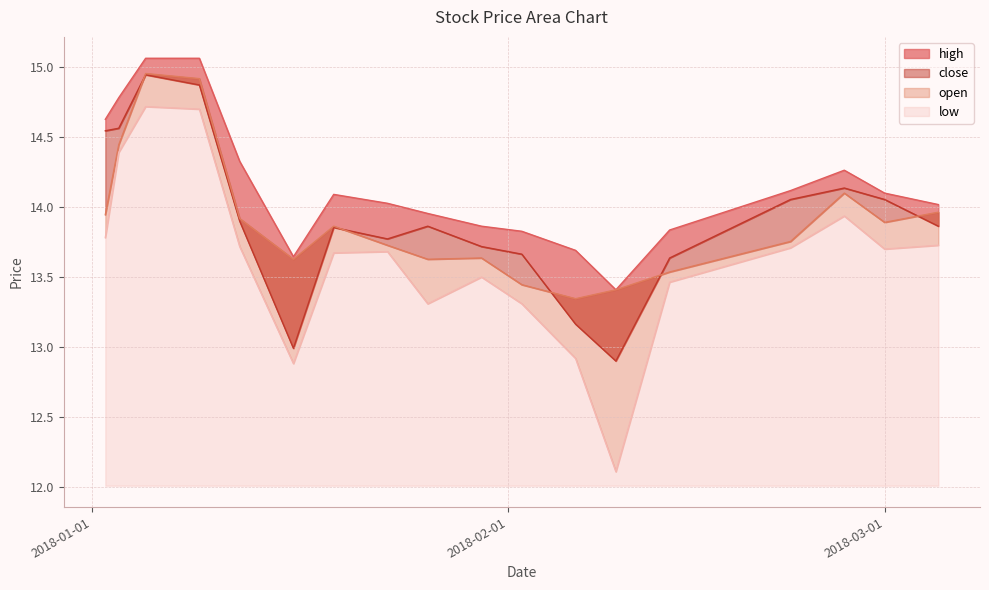

What position from the right is 2018-01-03?

17